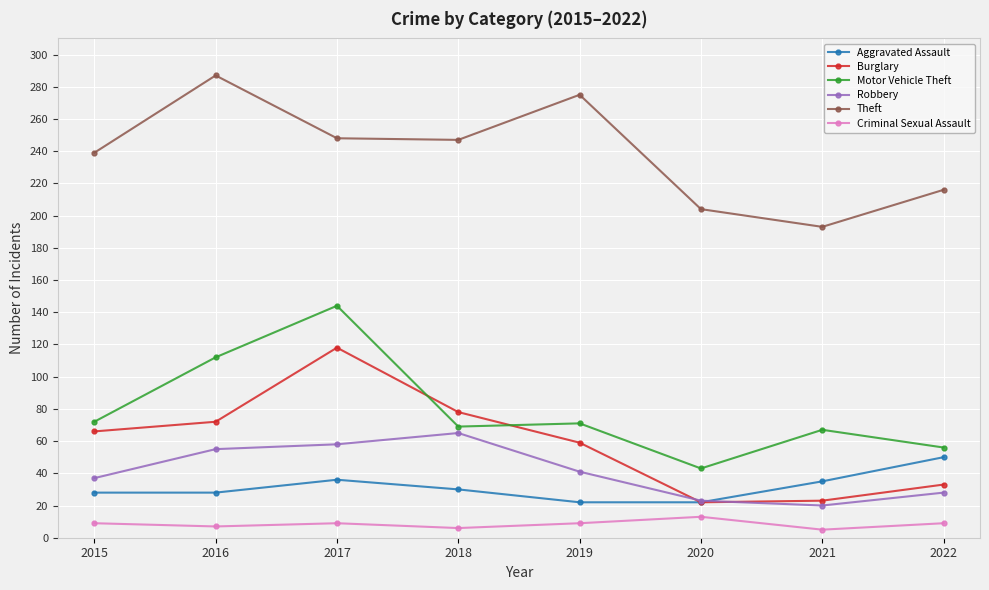

What is the difference between the highest and lowest values at 2015?

230